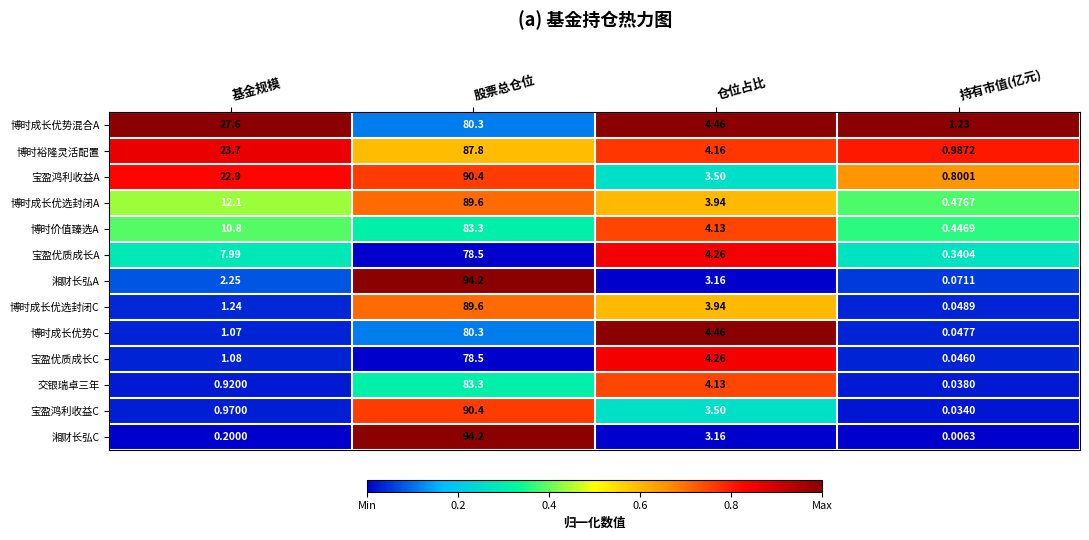

At how many categories does at least one series exceed 0?

4